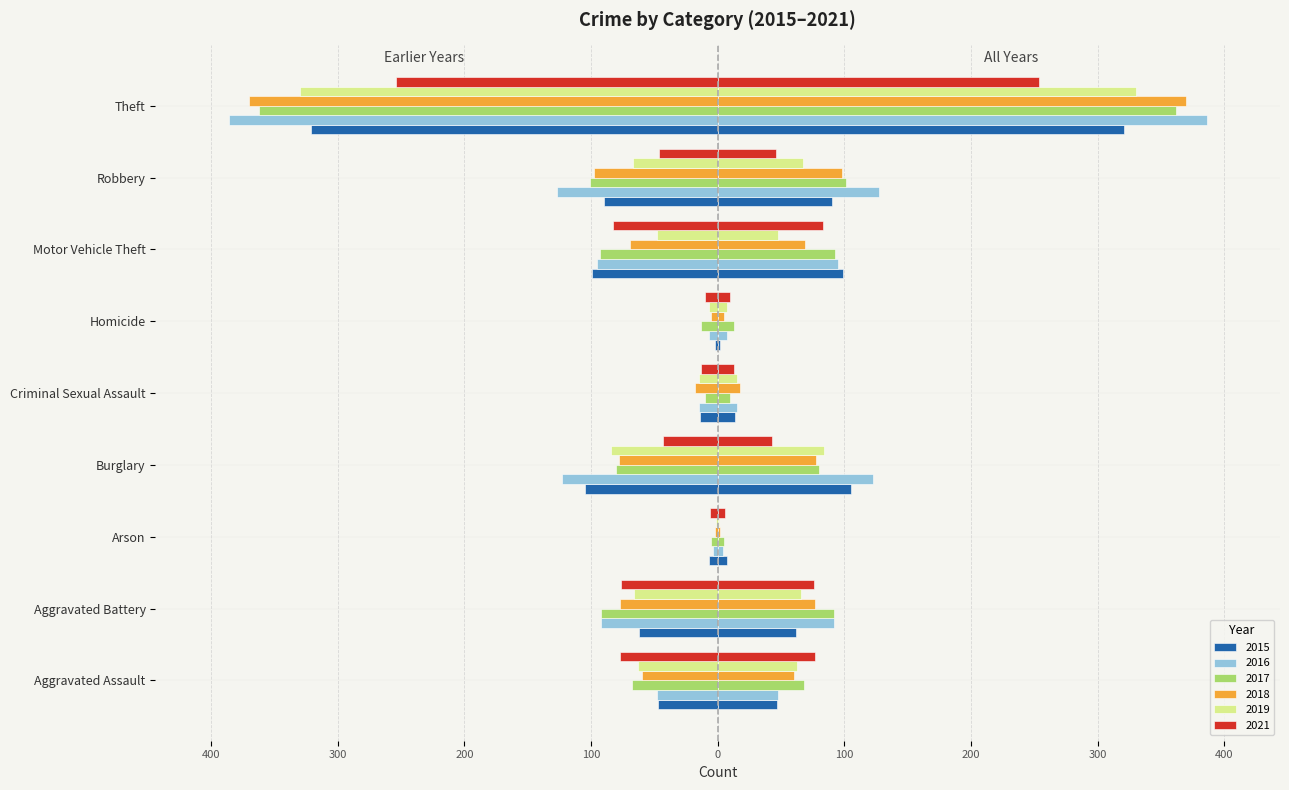

Which series has the largest range (max minus min)?

2016